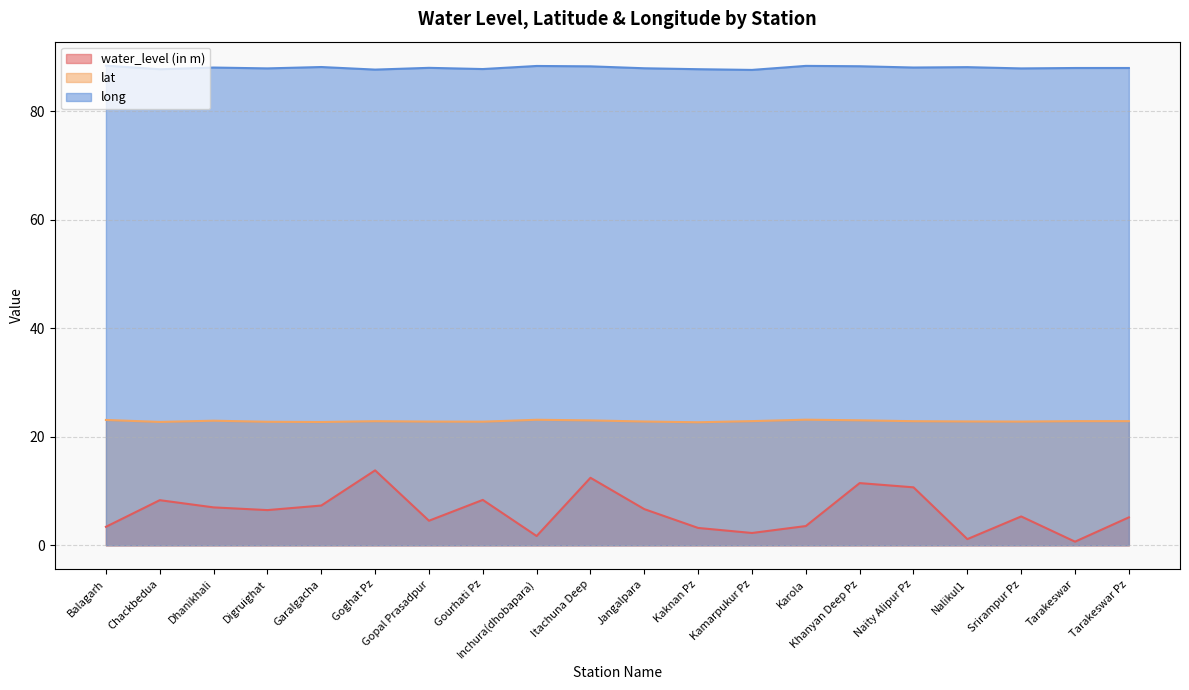

In water_level (in m), how many points are higher than both neighbors (excluding endpoints)?

6